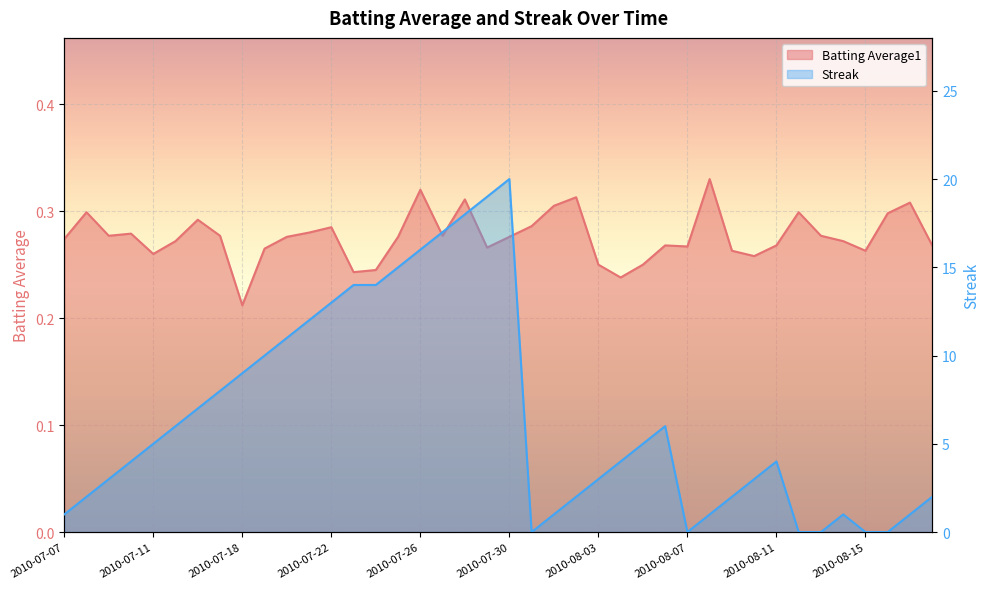

Reading left to right, list all the values displayed in this chart.

Batting Average1: 2010-07-07=0.3	2010-07-08=0.3	2010-07-09=0.3	2010-07-10=0.3	2010-07-11=0.3	2010-07-15=0.3	2010-07-16=0.3	2010-07-17=0.3	2010-07-18=0.2	2010-07-19=0.3	2010-07-20=0.3	2010-07-21=0.3	2010-07-22=0.3	2010-07-23=0.2	2010-07-24=0.2	2010-07-25=0.3	2010-07-26=0.3	2010-07-27=0.3	2010-07-28=0.3	2010-07-29=0.3	2010-07-30=0.3	2010-07-31=0.3	2010-08-01=0.3	2010-08-02=0.3	2010-08-03=0.2	2010-08-04=0.2	2010-08-05=0.2	2010-08-06=0.3	2010-08-07=0.3	2010-08-08=0.3	2010-08-09=0.3	2010-08-10=0.3	2010-08-11=0.3	2010-08-12=0.3	2010-08-13=0.3	2010-08-14=0.3	2010-08-15=0.3	2010-08-16=0.3	2010-08-17=0.3	2010-08-18=0.3
Streak: 2010-07-07=1.0	2010-07-08=2.0	2010-07-09=3.0	2010-07-10=4.0	2010-07-11=5.0	2010-07-15=6.0	2010-07-16=7.0	2010-07-17=8.0	2010-07-18=9.0	2010-07-19=10.0	2010-07-20=11.0	2010-07-21=12.0	2010-07-22=13.0	2010-07-23=14.0	2010-07-24=14.0	2010-07-25=15.0	2010-07-26=16.0	2010-07-27=17.0	2010-07-28=18.0	2010-07-29=19.0	2010-07-30=20.0	2010-07-31=0.0	2010-08-01=1.0	2010-08-02=2.0	2010-08-03=3.0	2010-08-04=4.0	2010-08-05=5.0	2010-08-06=6.0	2010-08-07=0.0	2010-08-08=1.0	2010-08-09=2.0	2010-08-10=3.0	2010-08-11=4.0	2010-08-12=0.0	2010-08-13=0.0	2010-08-14=1.0	2010-08-15=0.0	2010-08-16=0.0	2010-08-17=1.0	2010-08-18=2.0